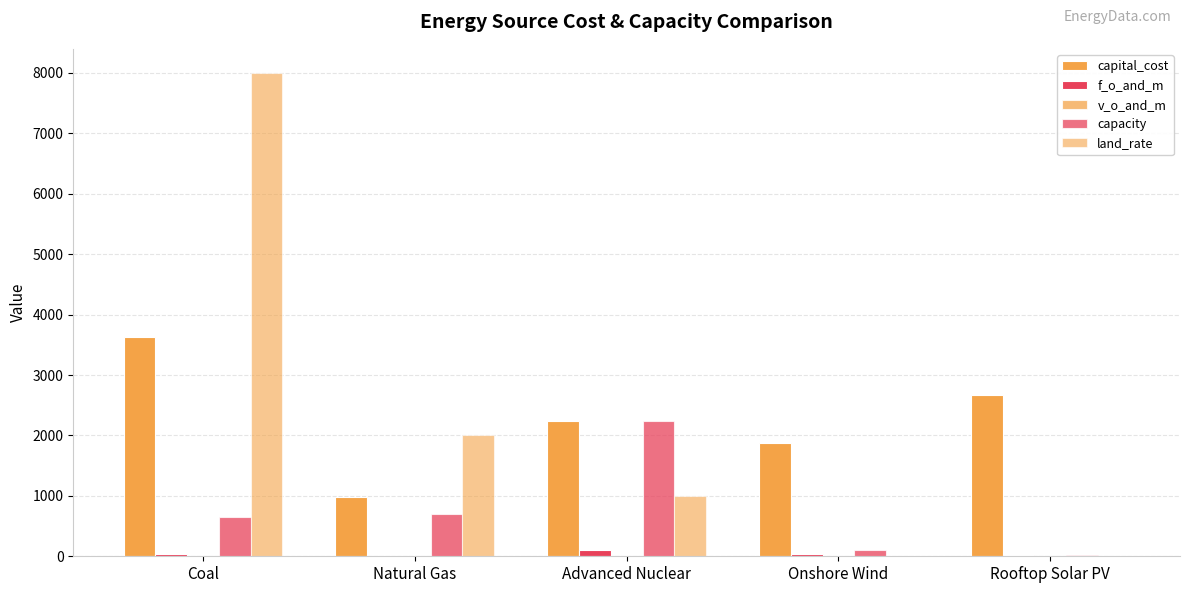

At how many categories does at least one series exceed 2138?

3